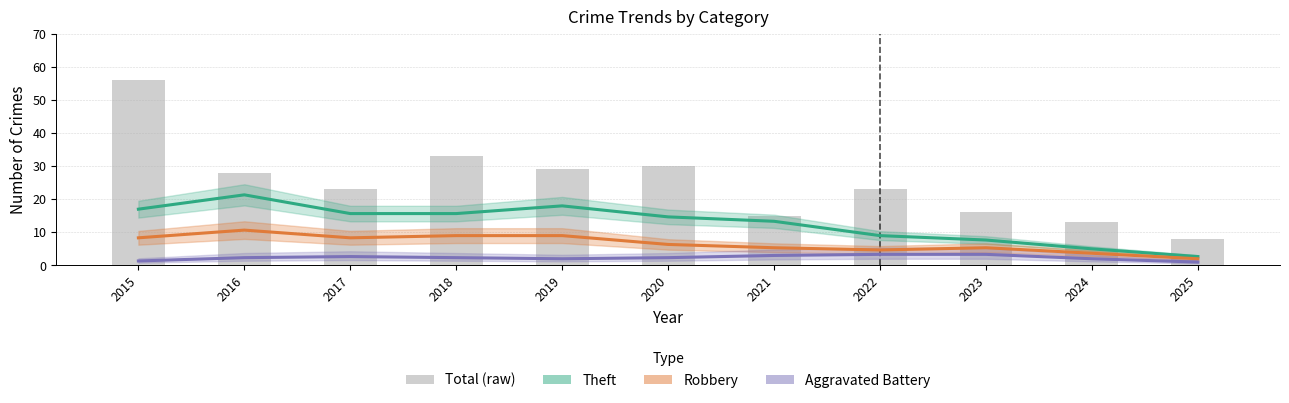

The value of Aggravated Battery at 2025 is 0.6. True or false?

False